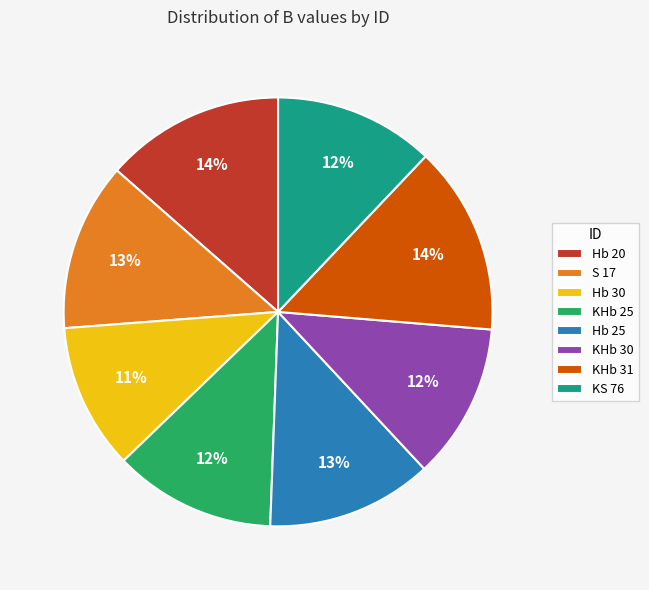

Which has a higher value, KHb 30 or Hb 25?

Hb 25